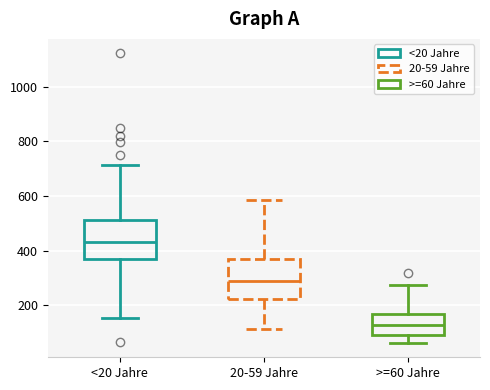

Reading left to right, transcribe this box plot: for each box, give where its median line is, the range the box spans, and where its two whiskers end, as read against the y-axis. The values are not printed on the chart, so give them approximately, as read against the axis.

<20 Jahre: median 440, box 360 to 520, whiskers 160 to 720
20-59 Jahre: median 280, box 220 to 360, whiskers 120 to 580
>=60 Jahre: median 120, box 100 to 160, whiskers 60 to 280